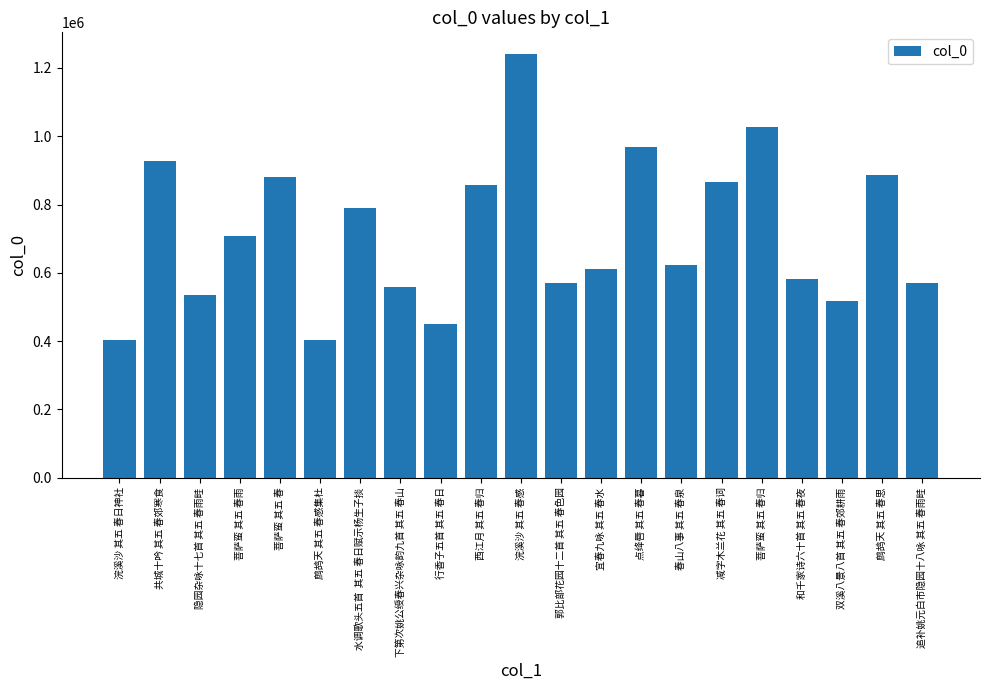

Between 和千家诗六十首 其五 春夜 and 共城十吟 其五 春郊寒食, which is larger?

共城十吟 其五 春郊寒食